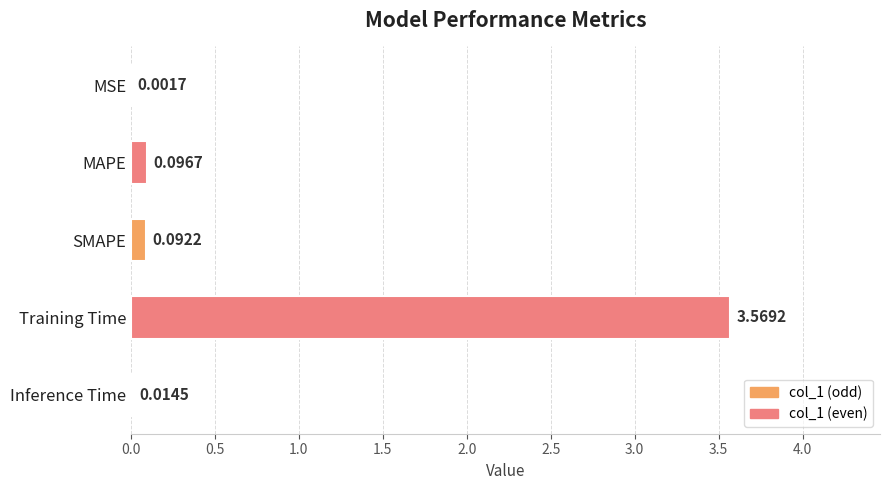

Where is the data nearest to the value 1?

MAPE